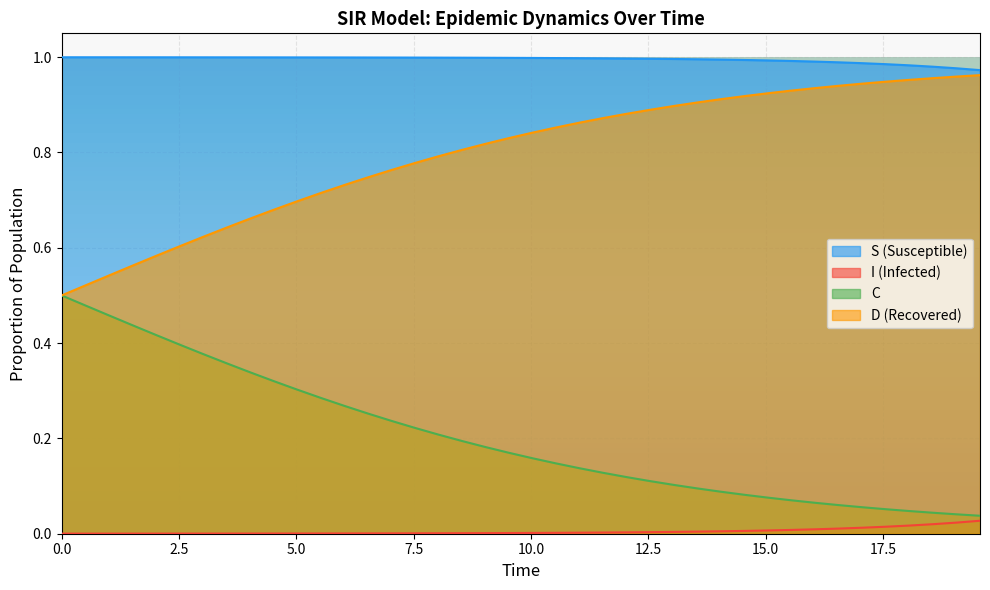

True or false: I has more than 2 interior local peaks.

False